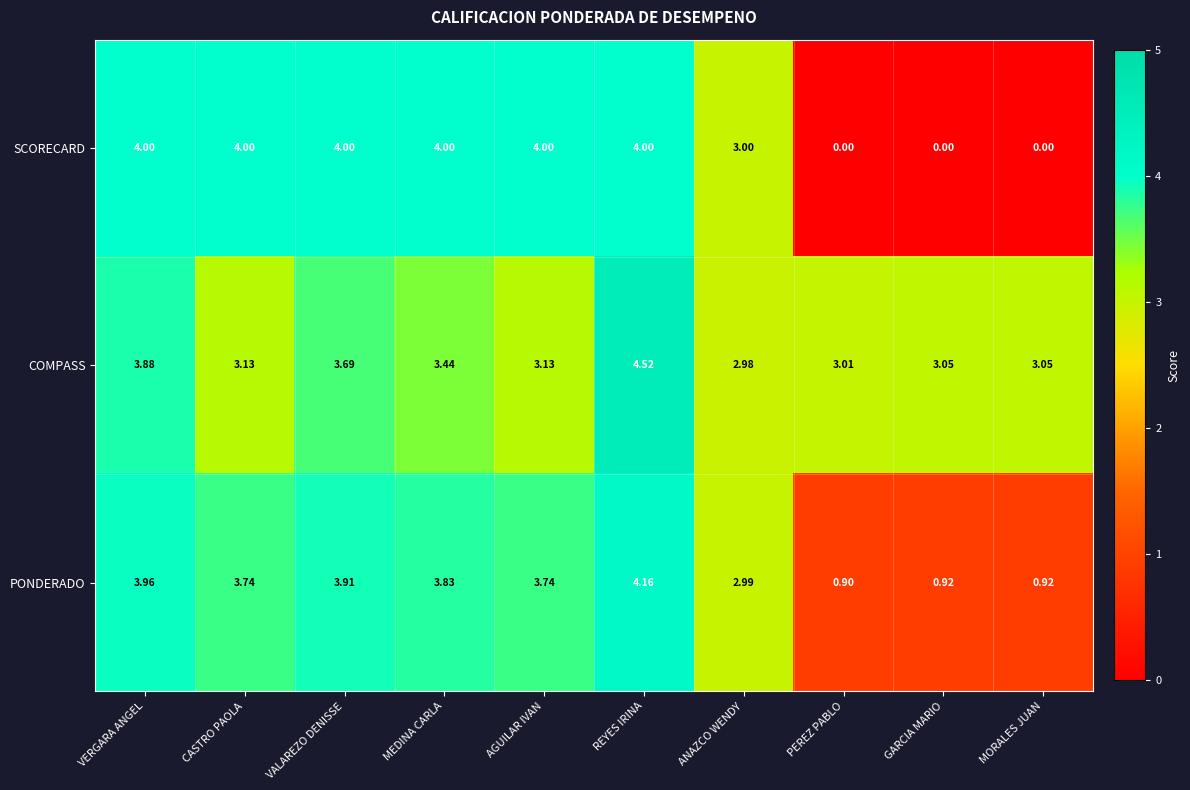

At AGUILAR IVAN, list the series in order from smallest to largest.

COMPASS, PONDERADO, SCORECARD